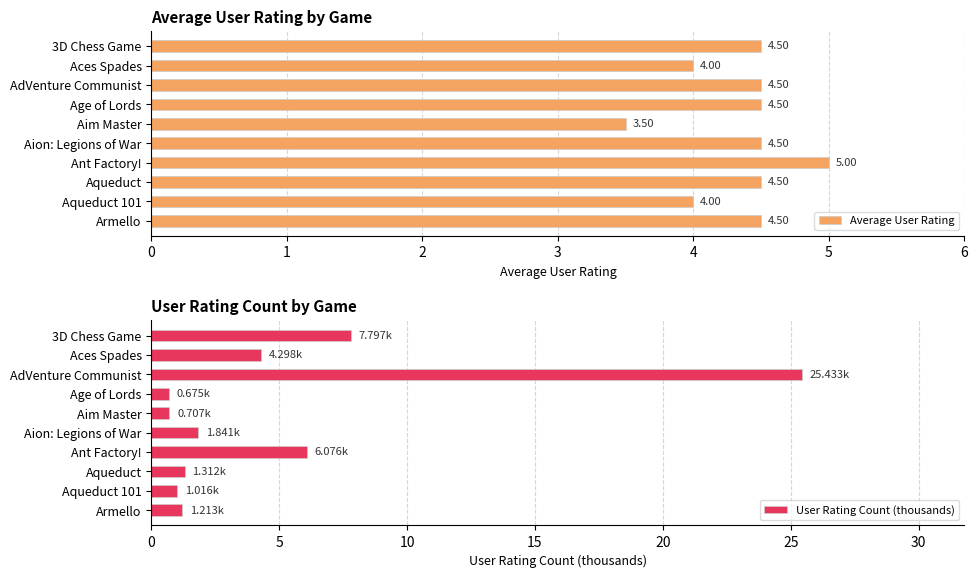

At which label does Average User Rating reach its minimum?

Aim Master